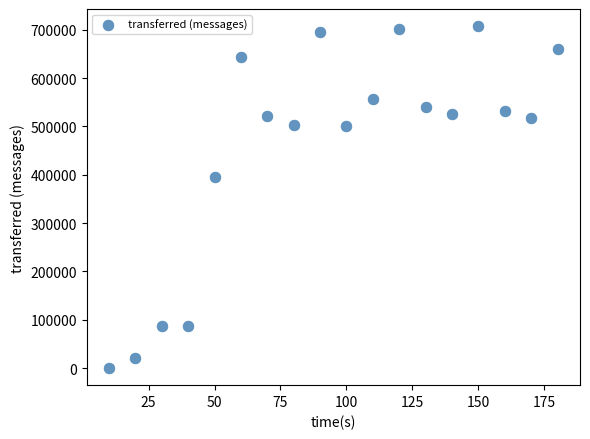

What is the range of X values (max minus min)?

170